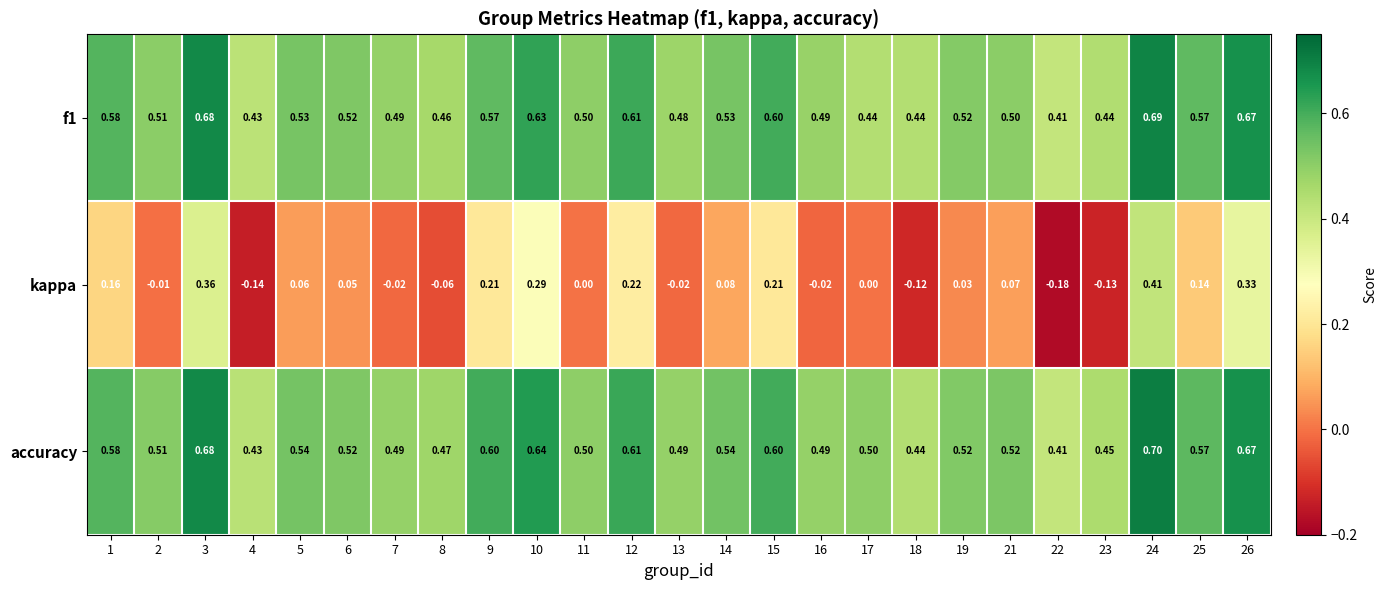

What is the total value across all series at 19?

1.1